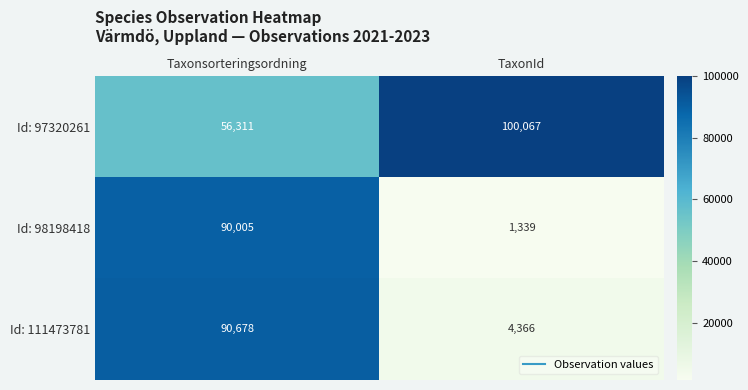

Reading right to left, extract all data points from this chart.

Id: 97320261: TaxonId=100067	Taxonsorteringsordning=56311
Id: 98198418: TaxonId=1339	Taxonsorteringsordning=90005
Id: 111473781: TaxonId=4366	Taxonsorteringsordning=90678